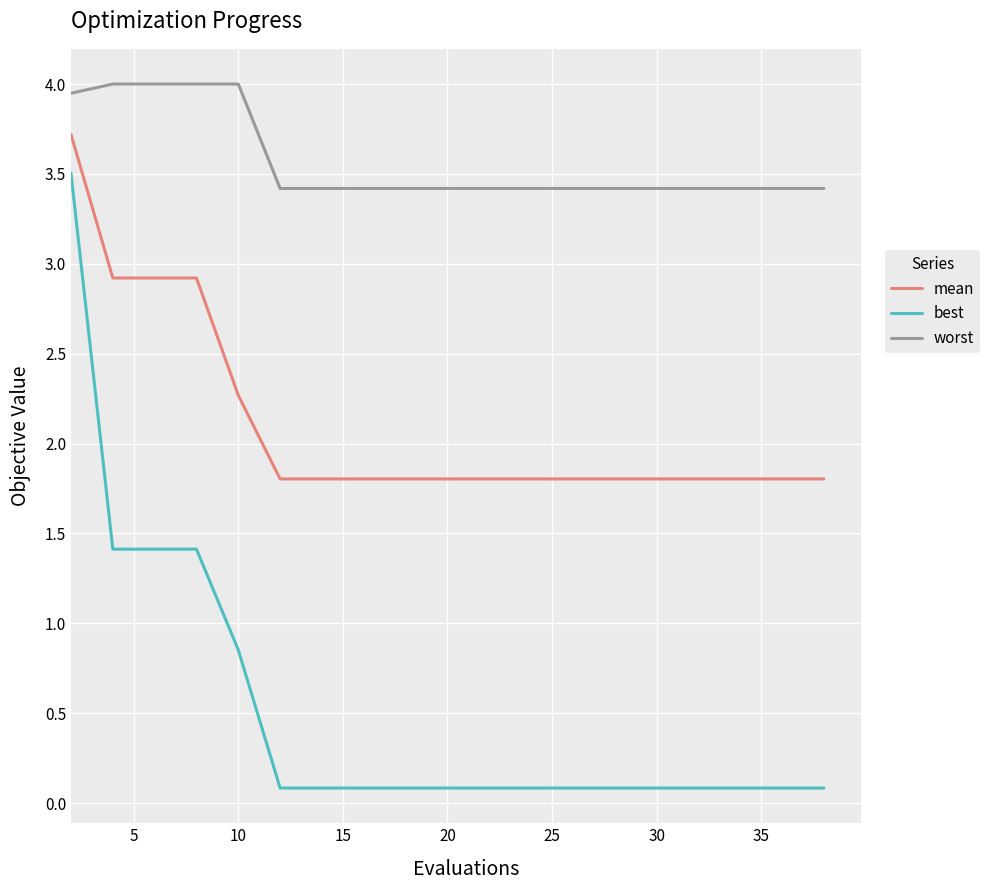

List the series in order of their overall mean, lowest first.

best, mean, worst